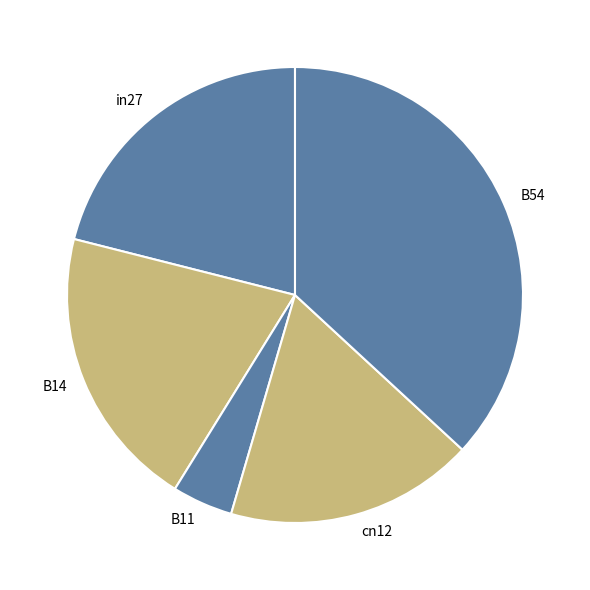

The B14 slice represents 20% of the pie. True or false?

True